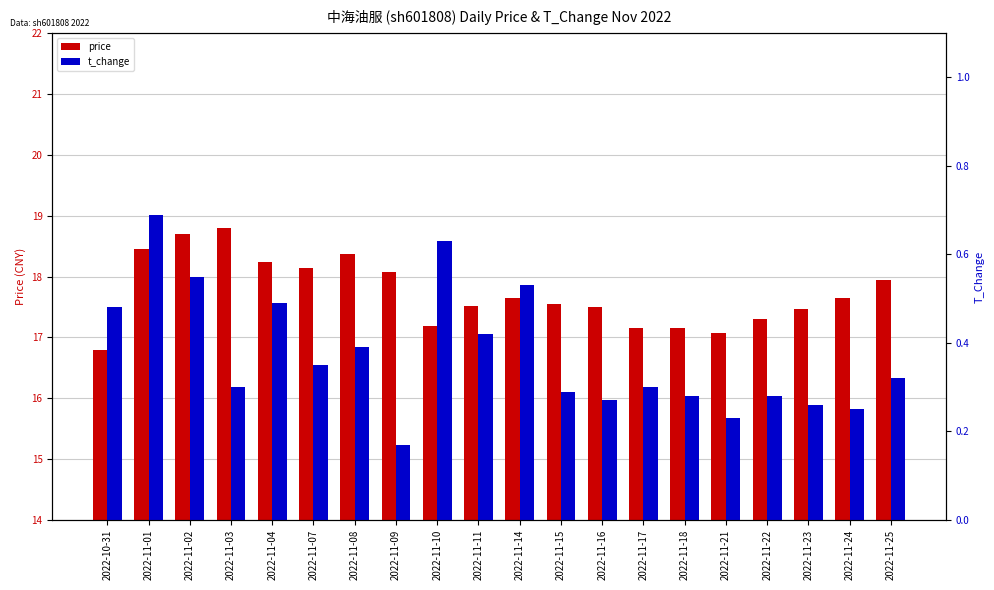

Between 2022-11-23 and 2022-11-21, which is larger?

2022-11-23